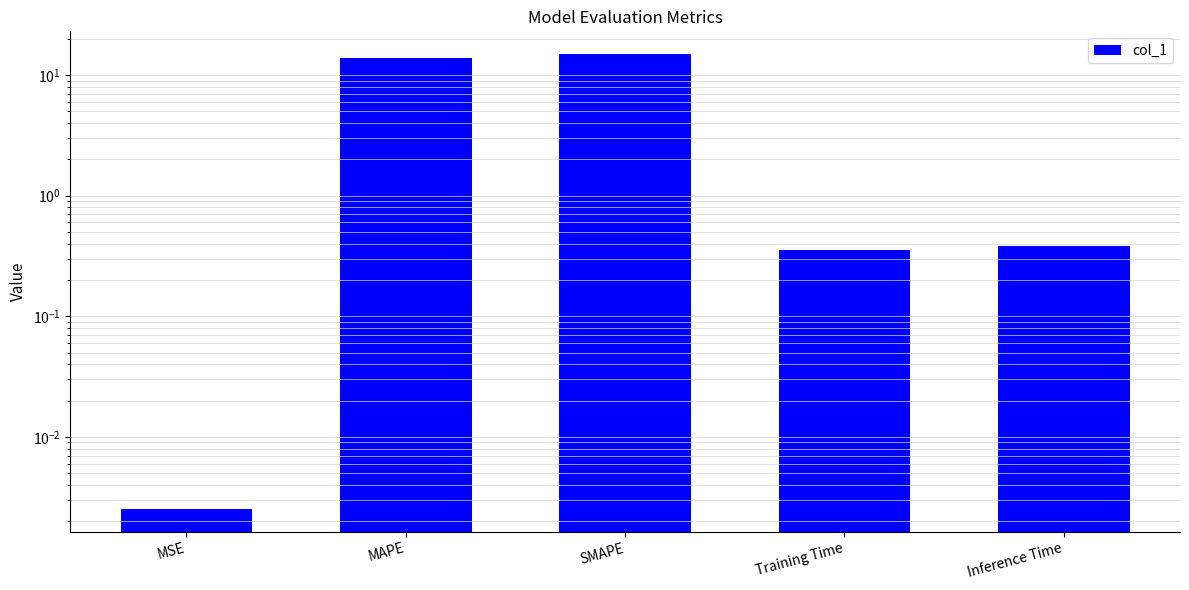

The chart shows a value of 10.4 at SMAPE. True or false?

False